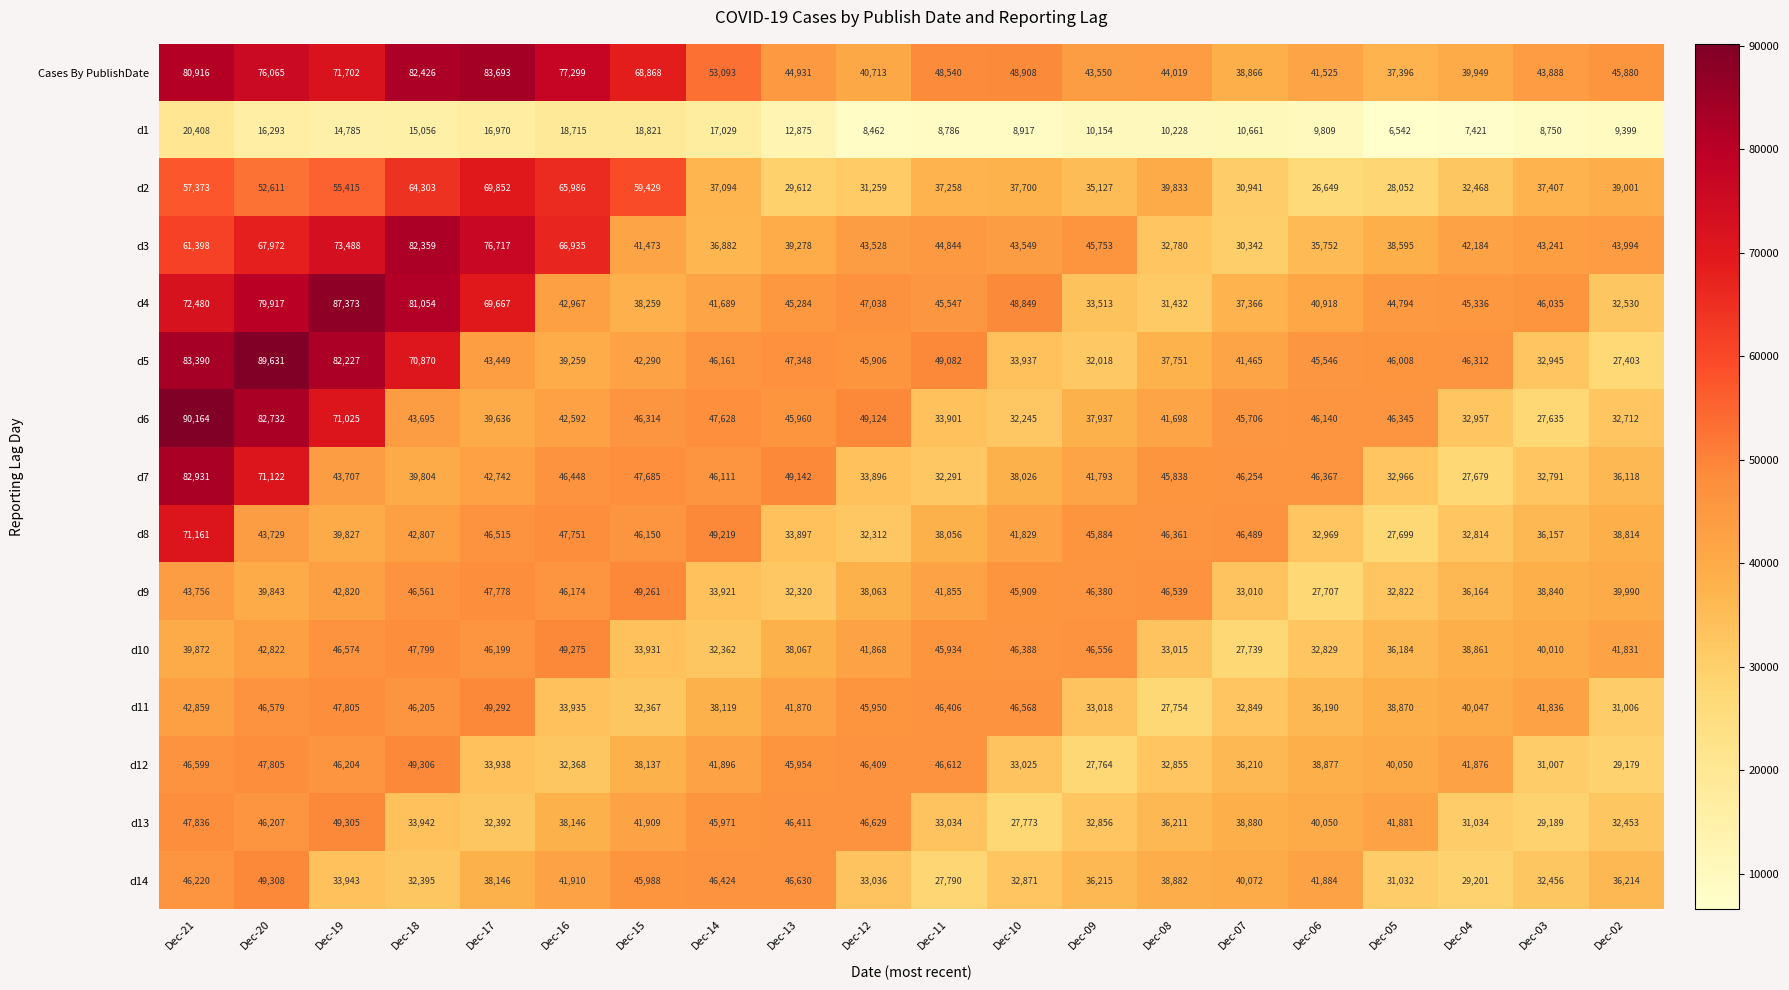

True or false: Cases By PublishDate has a value of 44019 at Dec-08.

True